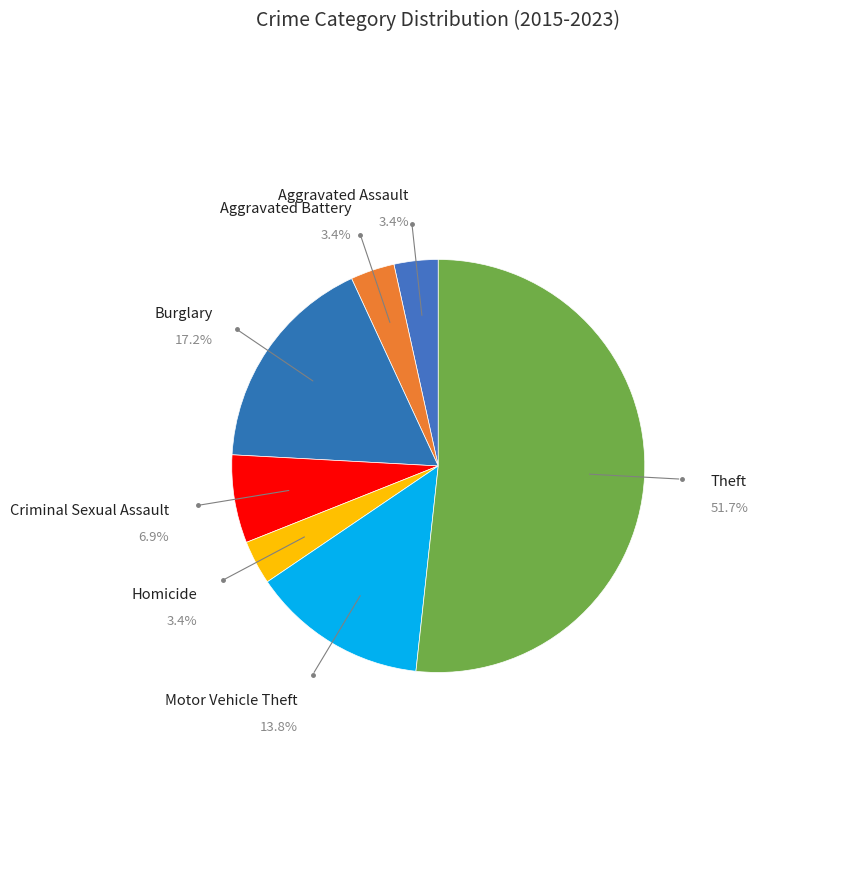

To the nearest percent, what is the average slice percentage?

14%